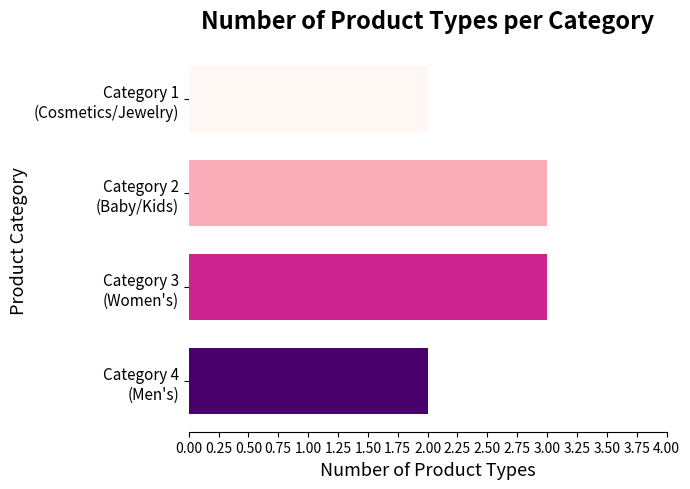

What is the value of the 4th bar from the top?

2